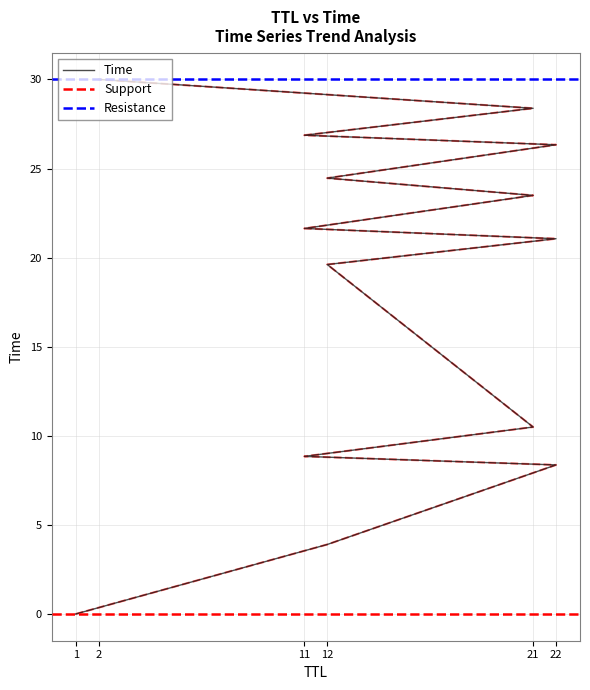

True or false: Resistance and Support intersect in this chart.

False